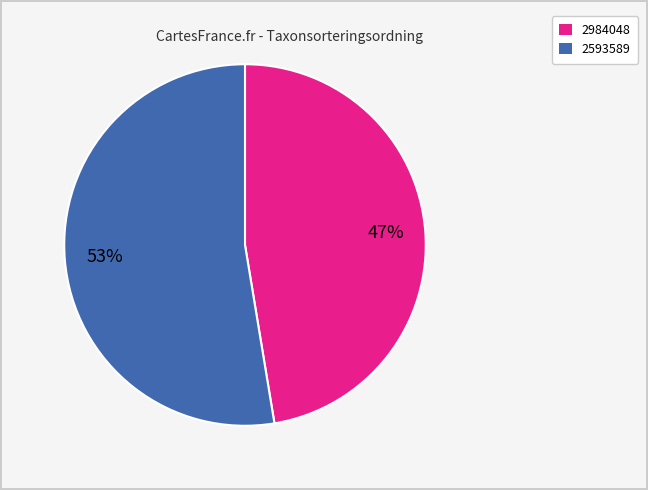

To the nearest percent, what is the average slice percentage?

50%